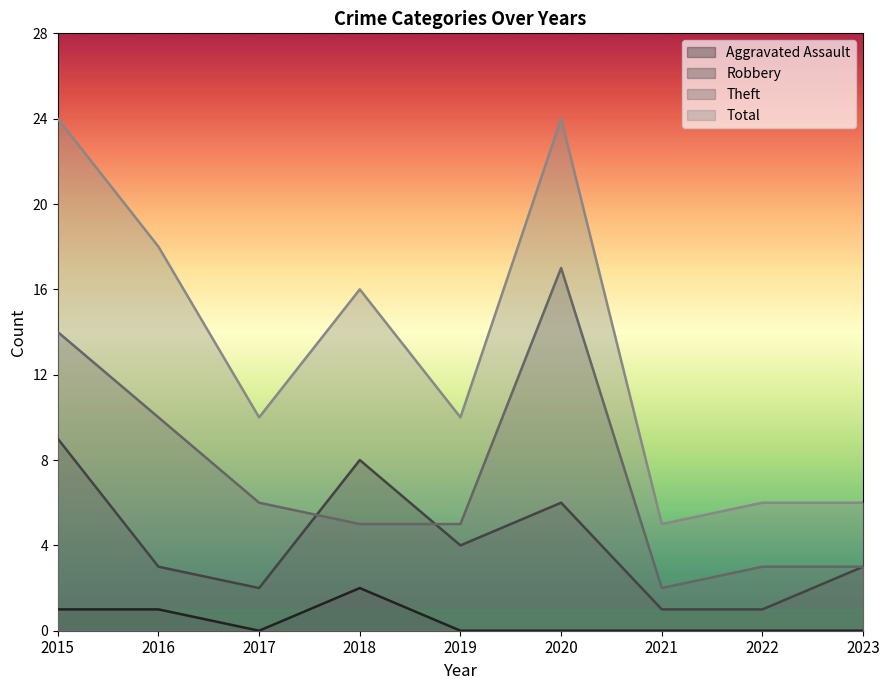

What is the average value of the Theft series?

7